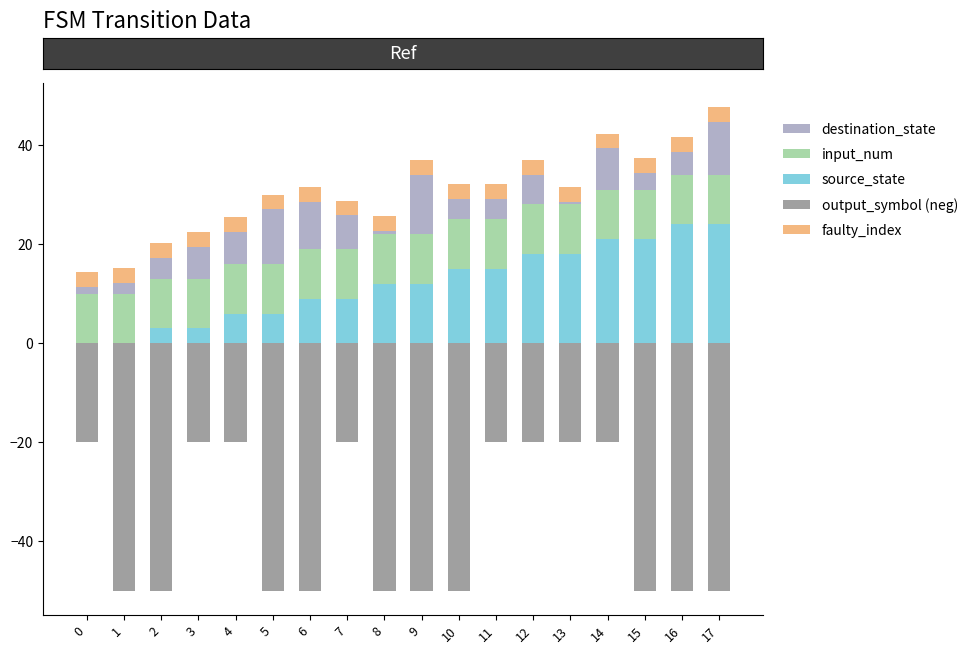

At which label is destination_state closest to 6?

12